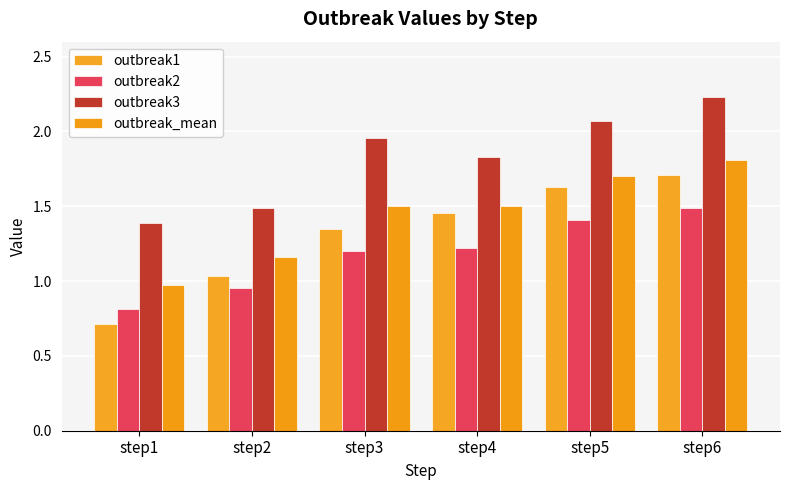

What is the total value across all series at step6?

7.2